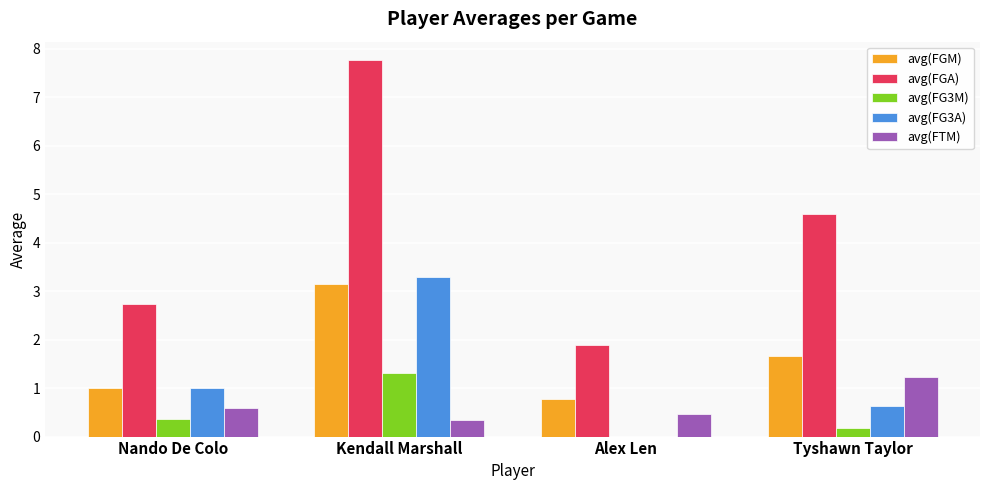

Reading left to right, extract all data points from this chart.

avg(FGM): Nando De Colo=1.0	Kendall Marshall=3.1	Alex Len=0.8	Tyshawn Taylor=1.7
avg(FGA): Nando De Colo=2.7	Kendall Marshall=7.8	Alex Len=1.9	Tyshawn Taylor=4.6
avg(FG3M): Nando De Colo=0.4	Kendall Marshall=1.3	Alex Len=0.0	Tyshawn Taylor=0.2
avg(FG3A): Nando De Colo=1.0	Kendall Marshall=3.3	Alex Len=0.0	Tyshawn Taylor=0.6
avg(FTM): Nando De Colo=0.6	Kendall Marshall=0.4	Alex Len=0.5	Tyshawn Taylor=1.2